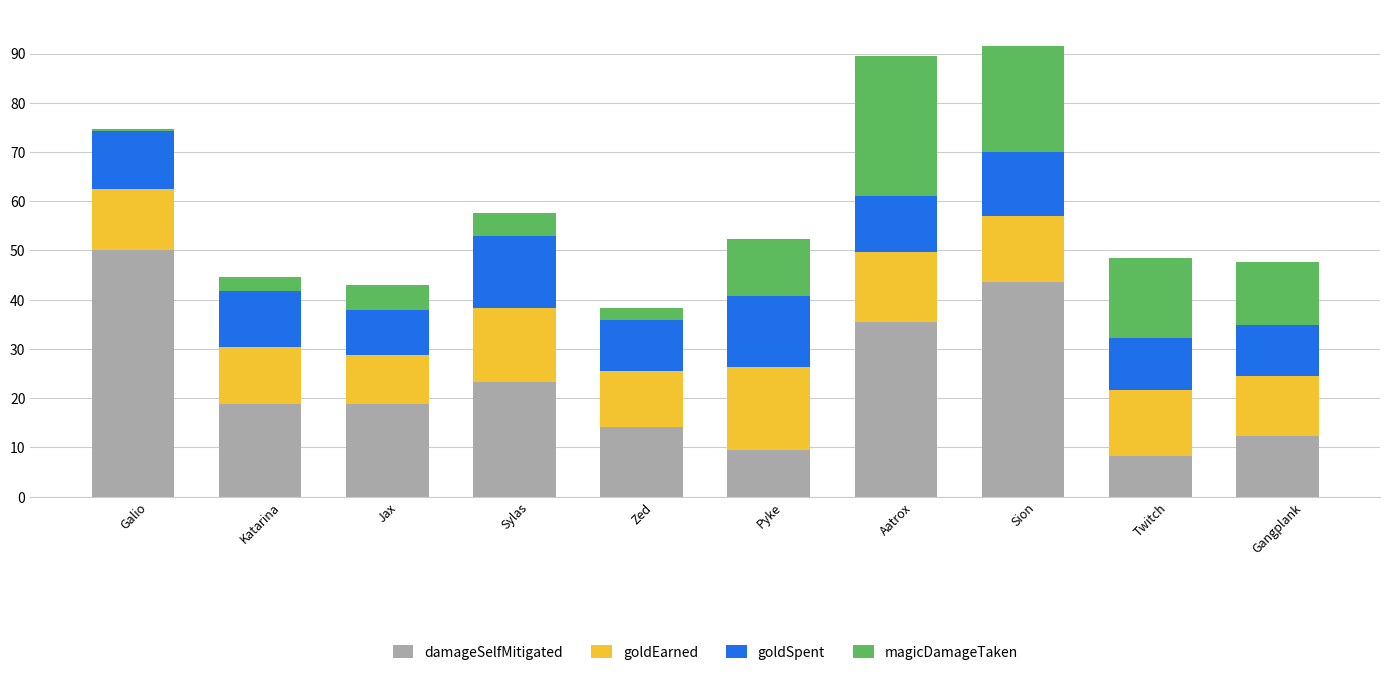

What is the total value across all series at Gangplank?

47.7